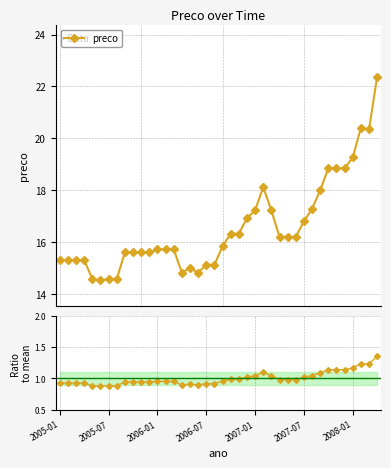

Which category has the highest value across all series?

39